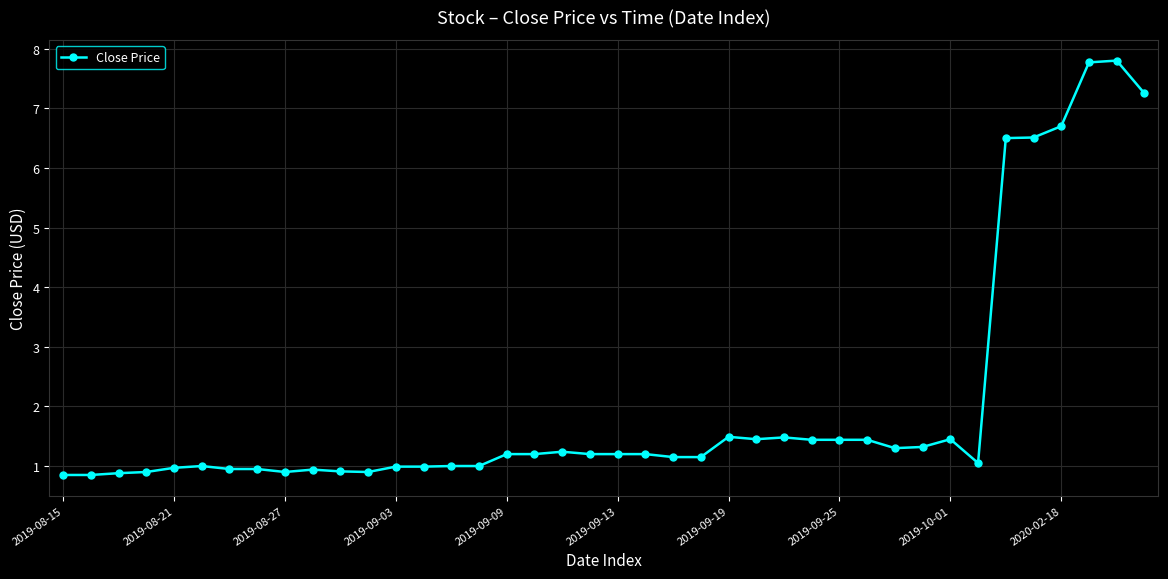

What is the value of the 5th point from the left?

1.0